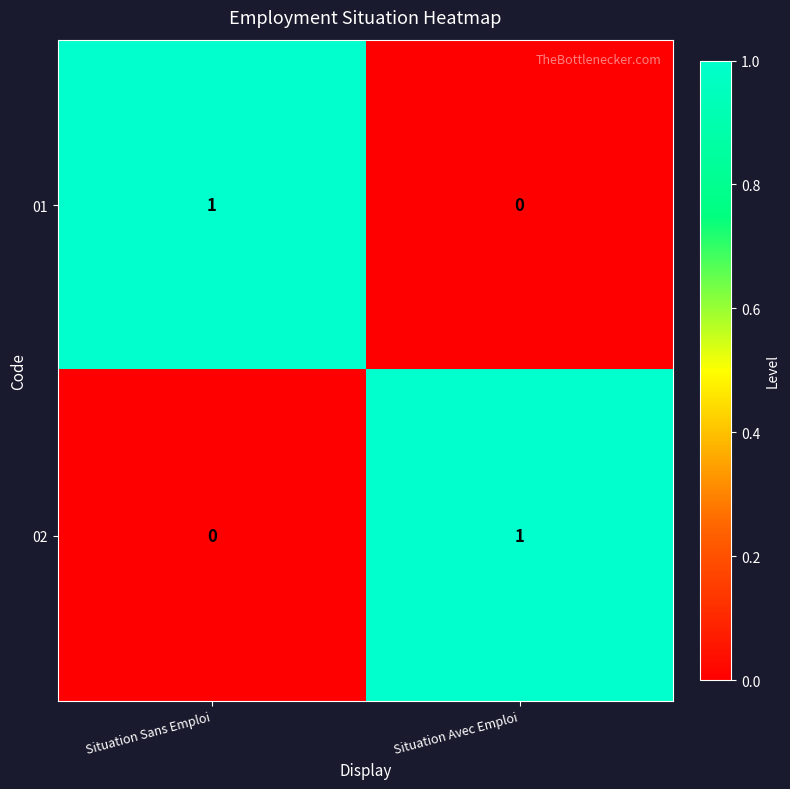

True or false: 02 has a value of 0 at Situation Avec Emploi.

False